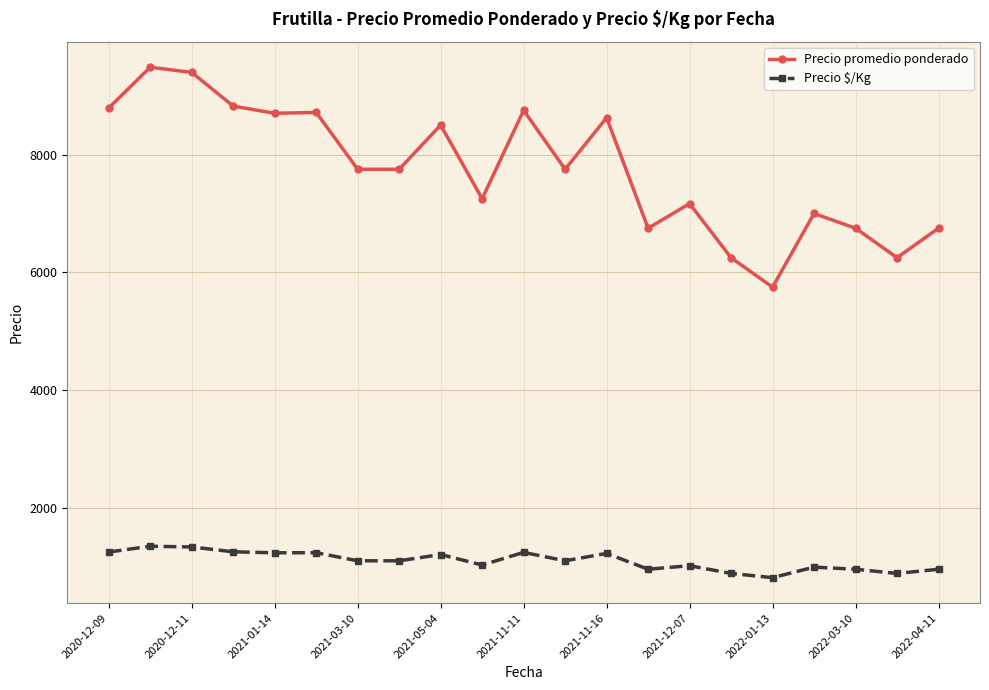

What is the minimum value for Precio $/Kg?

821.5